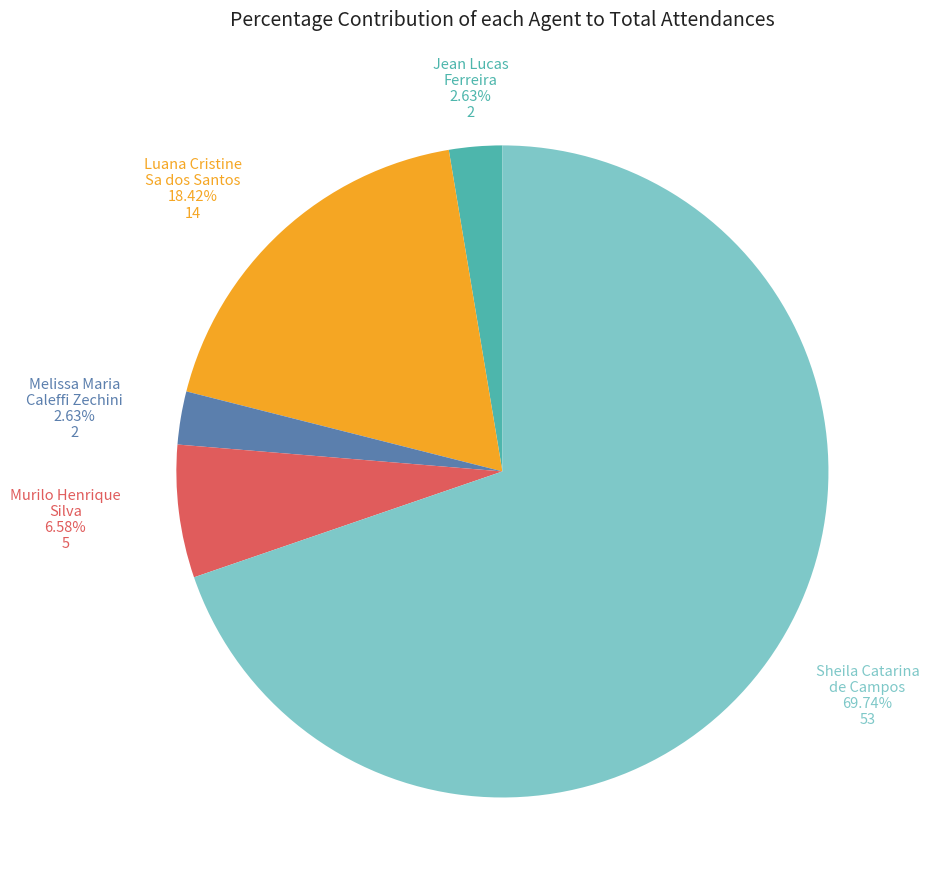

Approximately how many times larger is the value at Murilo Henrique Silva compared to Melissa Maria Caleffi Zechini?

2.5